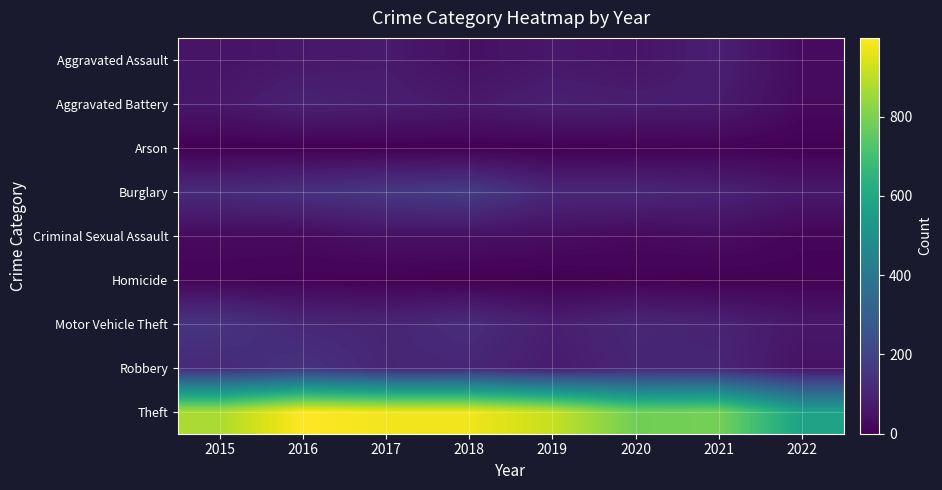

At which category does the chart reach its minimum across all series?

2019